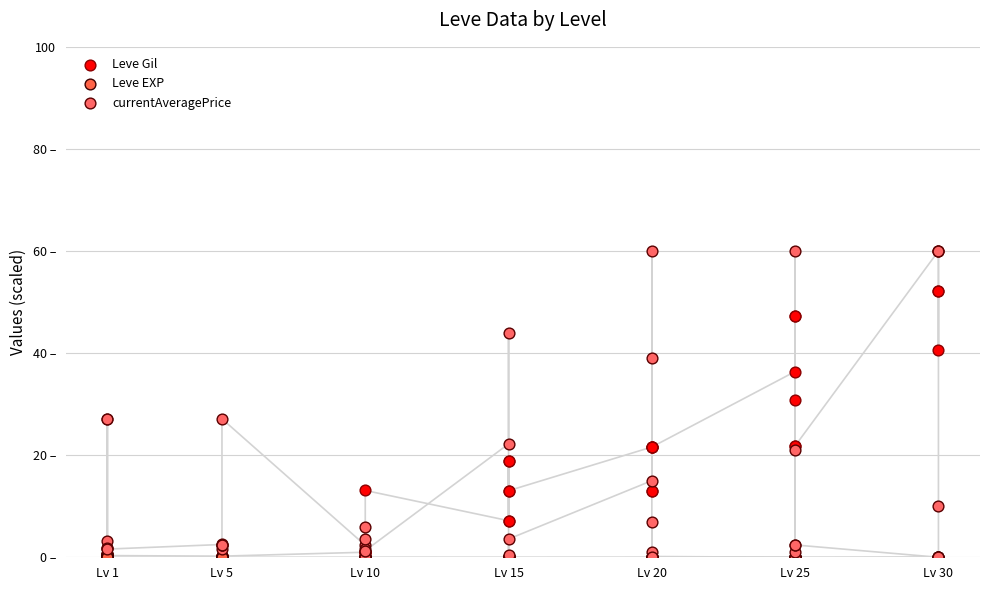

What are all the series names shown in the legend?

Leve Gil, Leve EXP, currentAveragePrice